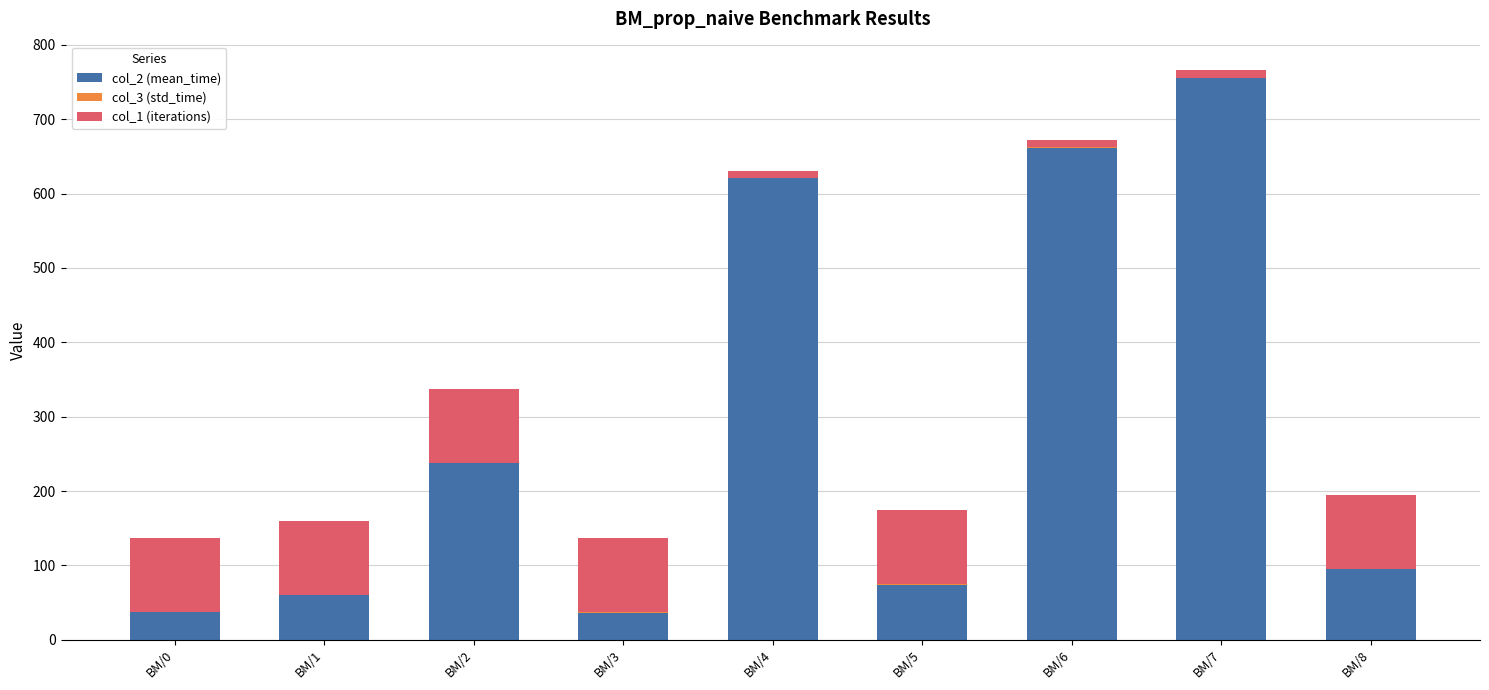

Are the bars grouped side by side (vs. stacked)?

No